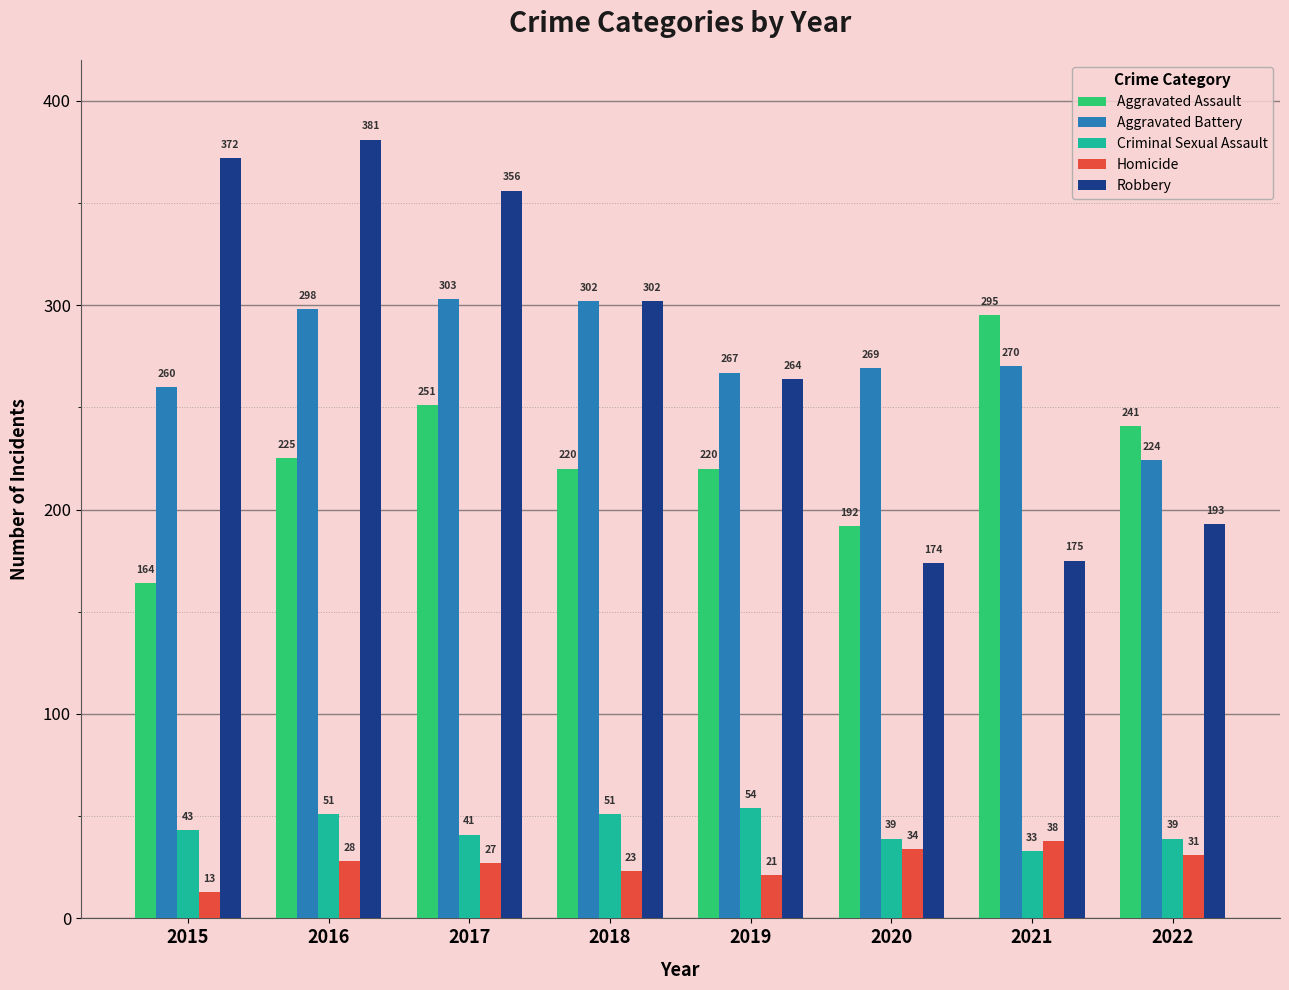

What are all the series names shown in the legend?

Aggravated Assault, Aggravated Battery, Criminal Sexual Assault, Homicide, Robbery